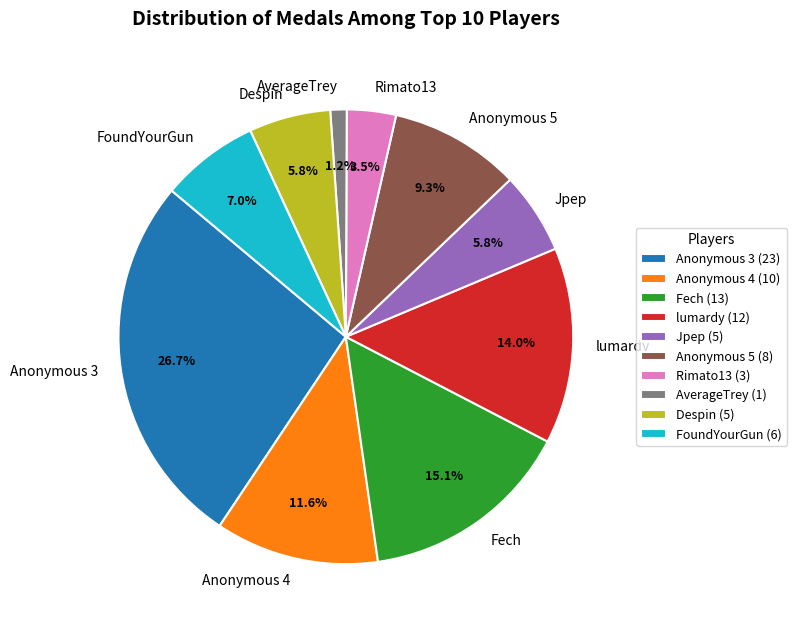

Does Jpep represent more than half of the total?

No